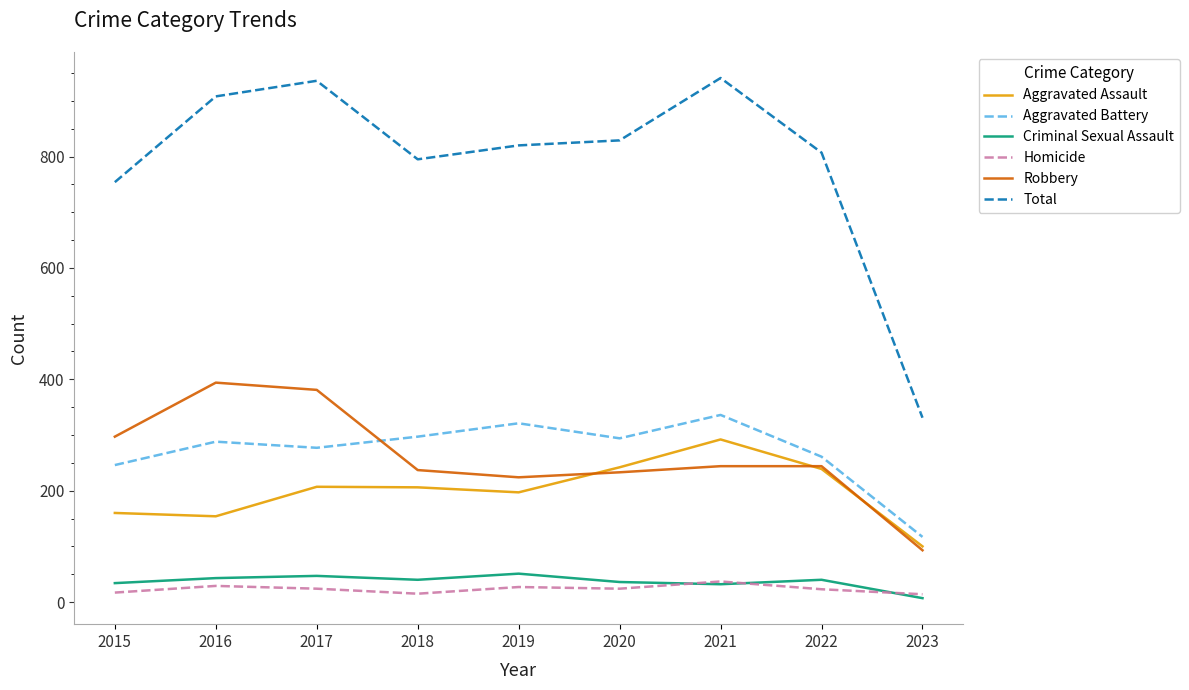

True or false: Aggravated Battery has more than 0 points higher than both neighbors.

True